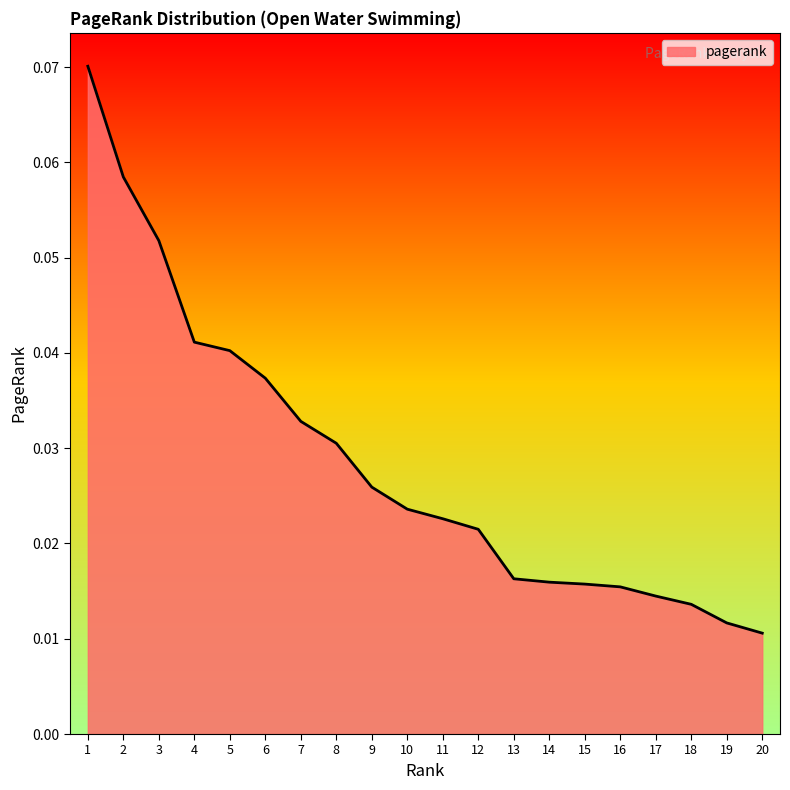

What is the sum of all values?

0.6